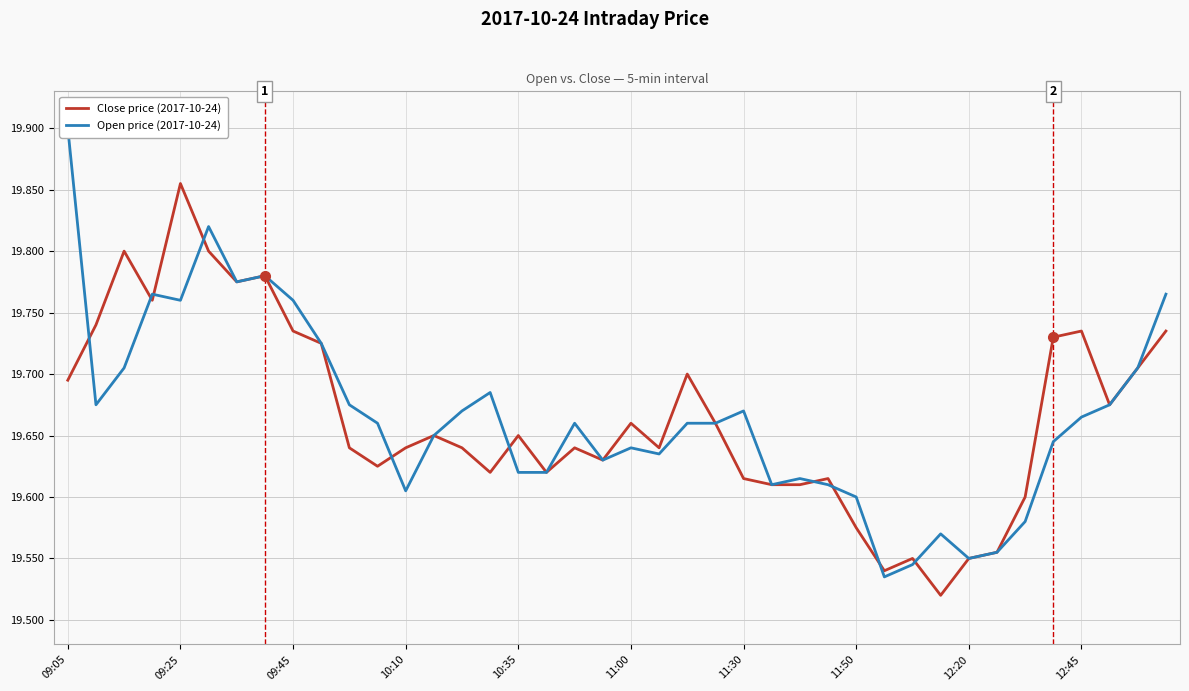

At which label does Close price (2017-10-24) reach its peak?

09:25